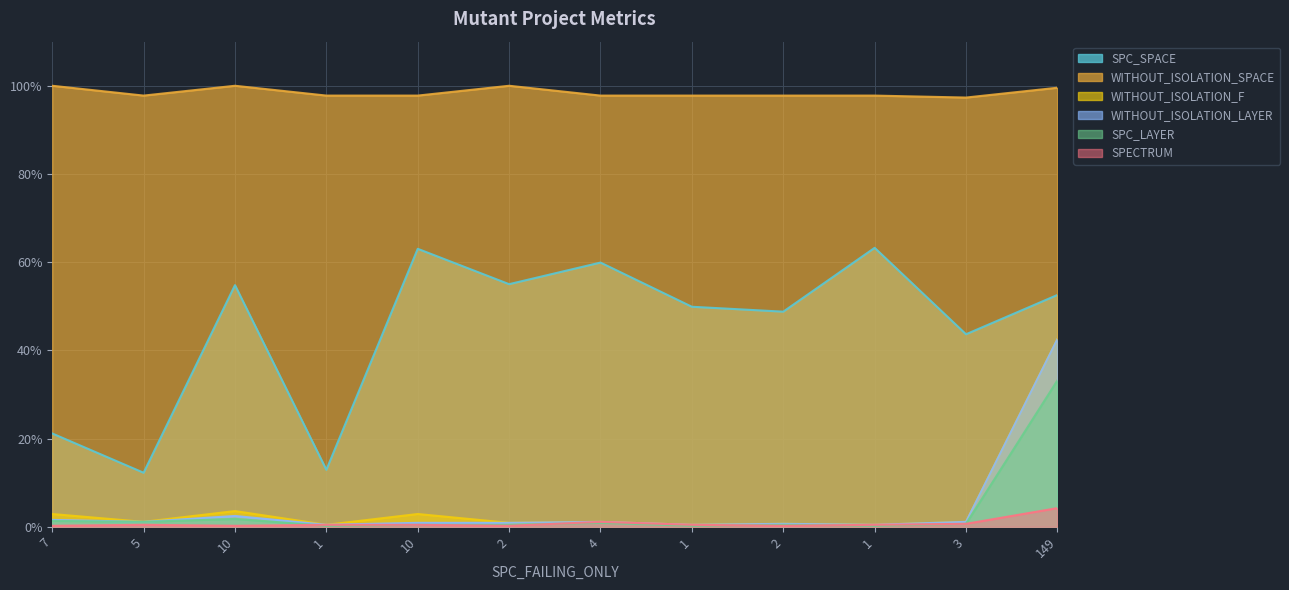

Rank the series at 2 from lowest to highest value.

SPECTRUM, SPC_LAYER, WITHOUT_ISOLATION_F, WITHOUT_ISOLATION_LAYER, SPC_SPACE, WITHOUT_ISOLATION_SPACE